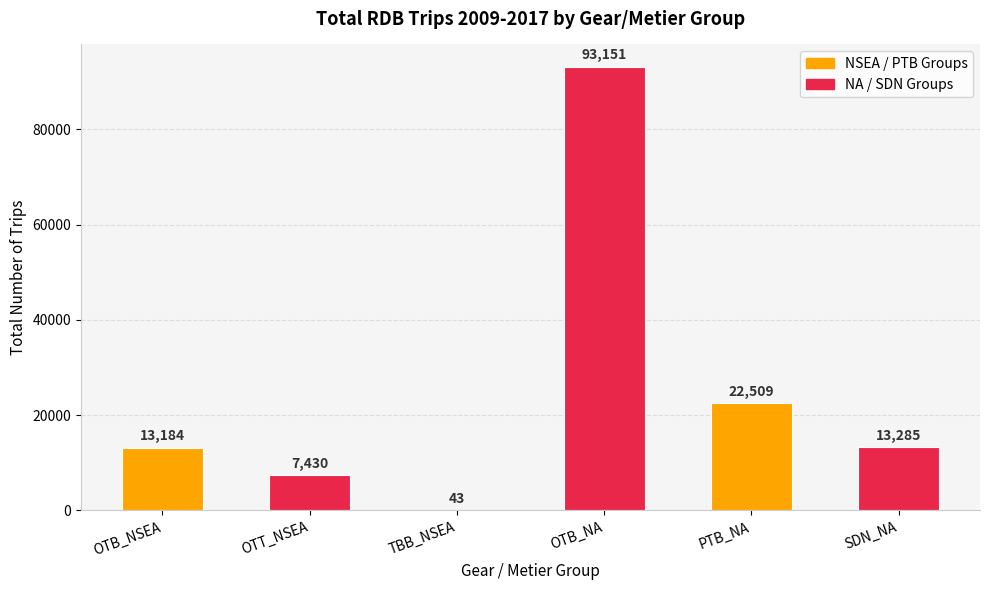

What is the difference between the values at OTB_NSEA and SDN_NA?

101